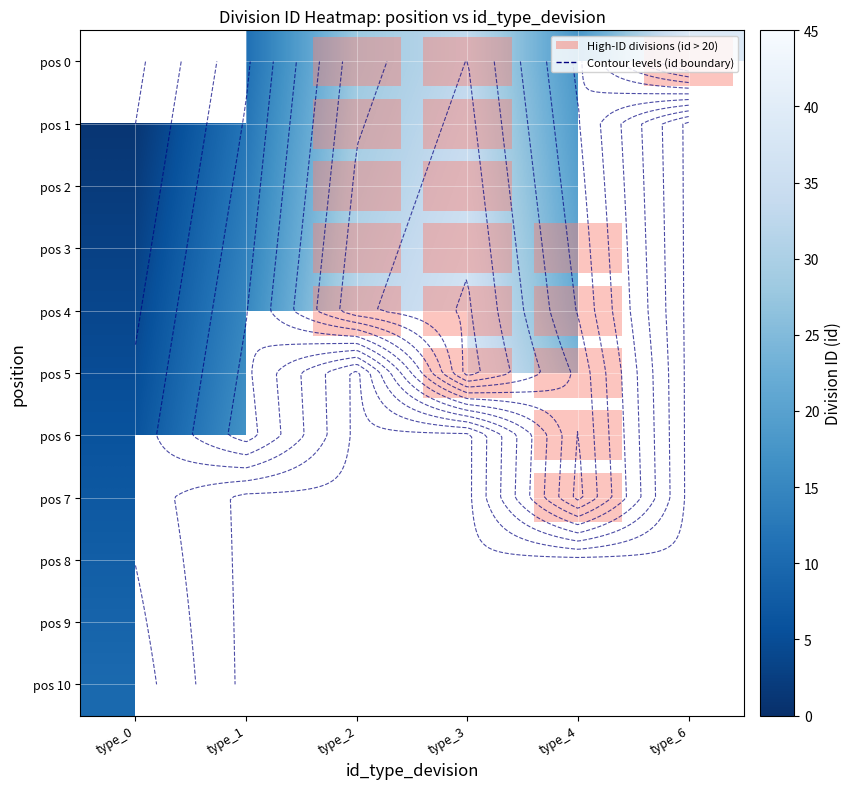

The value of pos 0 at type_3 is 17.6. True or false?

False